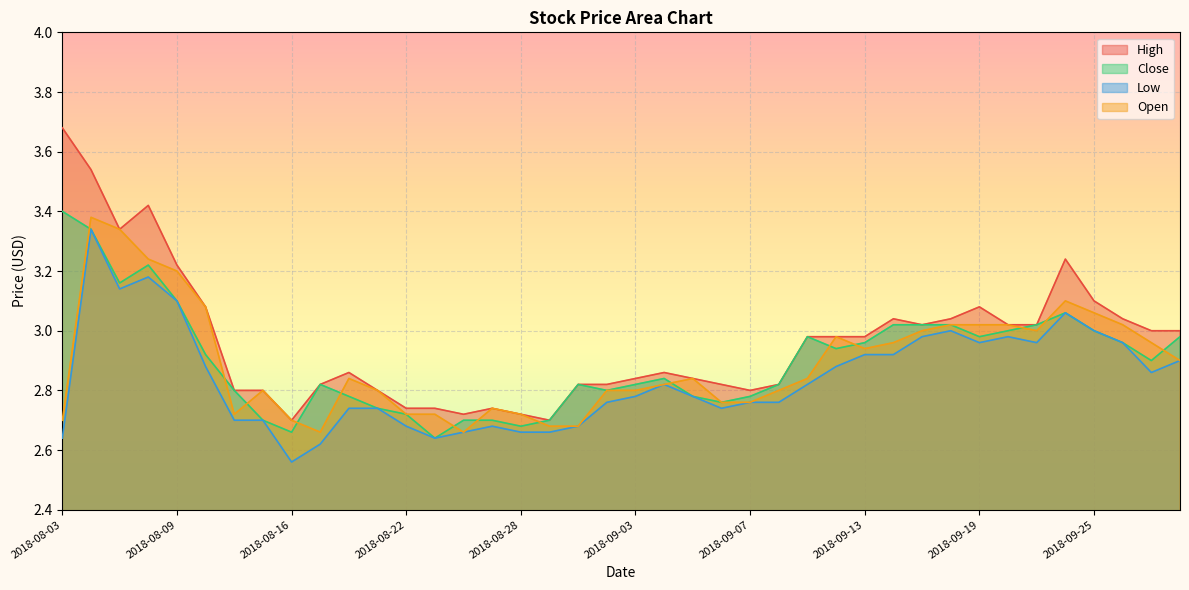

Reading left to right, transcribe all the data shown in this chart.

High: 2018-08-03=3.7	2018-08-06=3.5	2018-08-07=3.3	2018-08-08=3.4	2018-08-09=3.2	2018-08-10=3.1	2018-08-14=2.8	2018-08-15=2.8	2018-08-16=2.7	2018-08-17=2.8	2018-08-20=2.9	2018-08-21=2.8	2018-08-22=2.7	2018-08-23=2.7	2018-08-24=2.7	2018-08-27=2.7	2018-08-28=2.7	2018-08-29=2.7	2018-08-30=2.8	2018-08-31=2.8	2018-09-03=2.8	2018-09-04=2.9	2018-09-05=2.8	2018-09-06=2.8	2018-09-07=2.8	2018-09-10=2.8	2018-09-11=3.0	2018-09-12=3.0	2018-09-13=3.0	2018-09-14=3.0	2018-09-17=3.0	2018-09-18=3.0	2018-09-19=3.1	2018-09-20=3.0	2018-09-21=3.0	2018-09-24=3.2	2018-09-25=3.1	2018-09-26=3.0	2018-09-27=3.0	2018-09-28=3.0
Close: 2018-08-03=3.4	2018-08-06=3.3	2018-08-07=3.2	2018-08-08=3.2	2018-08-09=3.1	2018-08-10=2.9	2018-08-14=2.8	2018-08-15=2.7	2018-08-16=2.7	2018-08-17=2.8	2018-08-20=2.8	2018-08-21=2.7	2018-08-22=2.7	2018-08-23=2.6	2018-08-24=2.7	2018-08-27=2.7	2018-08-28=2.7	2018-08-29=2.7	2018-08-30=2.8	2018-08-31=2.8	2018-09-03=2.8	2018-09-04=2.8	2018-09-05=2.8	2018-09-06=2.8	2018-09-07=2.8	2018-09-10=2.8	2018-09-11=3.0	2018-09-12=2.9	2018-09-13=3.0	2018-09-14=3.0	2018-09-17=3.0	2018-09-18=3.0	2018-09-19=3.0	2018-09-20=3.0	2018-09-21=3.0	2018-09-24=3.1	2018-09-25=3.0	2018-09-26=3.0	2018-09-27=2.9	2018-09-28=3.0
Low: 2018-08-03=2.6	2018-08-06=3.3	2018-08-07=3.1	2018-08-08=3.2	2018-08-09=3.1	2018-08-10=2.9	2018-08-14=2.7	2018-08-15=2.7	2018-08-16=2.6	2018-08-17=2.6	2018-08-20=2.7	2018-08-21=2.7	2018-08-22=2.7	2018-08-23=2.6	2018-08-24=2.7	2018-08-27=2.7	2018-08-28=2.7	2018-08-29=2.7	2018-08-30=2.7	2018-08-31=2.8	2018-09-03=2.8	2018-09-04=2.8	2018-09-05=2.8	2018-09-06=2.7	2018-09-07=2.8	2018-09-10=2.8	2018-09-11=2.8	2018-09-12=2.9	2018-09-13=2.9	2018-09-14=2.9	2018-09-17=3.0	2018-09-18=3.0	2018-09-19=3.0	2018-09-20=3.0	2018-09-21=3.0	2018-09-24=3.1	2018-09-25=3.0	2018-09-26=3.0	2018-09-27=2.9	2018-09-28=2.9
Open: 2018-08-03=2.7	2018-08-06=3.4	2018-08-07=3.3	2018-08-08=3.2	2018-08-09=3.2	2018-08-10=3.1	2018-08-14=2.7	2018-08-15=2.8	2018-08-16=2.7	2018-08-17=2.7	2018-08-20=2.8	2018-08-21=2.8	2018-08-22=2.7	2018-08-23=2.7	2018-08-24=2.7	2018-08-27=2.7	2018-08-28=2.7	2018-08-29=2.7	2018-08-30=2.7	2018-08-31=2.8	2018-09-03=2.8	2018-09-04=2.8	2018-09-05=2.8	2018-09-06=2.8	2018-09-07=2.8	2018-09-10=2.8	2018-09-11=2.8	2018-09-12=3.0	2018-09-13=2.9	2018-09-14=3.0	2018-09-17=3.0	2018-09-18=3.0	2018-09-19=3.0	2018-09-20=3.0	2018-09-21=3.0	2018-09-24=3.1	2018-09-25=3.1	2018-09-26=3.0	2018-09-27=3.0	2018-09-28=2.9